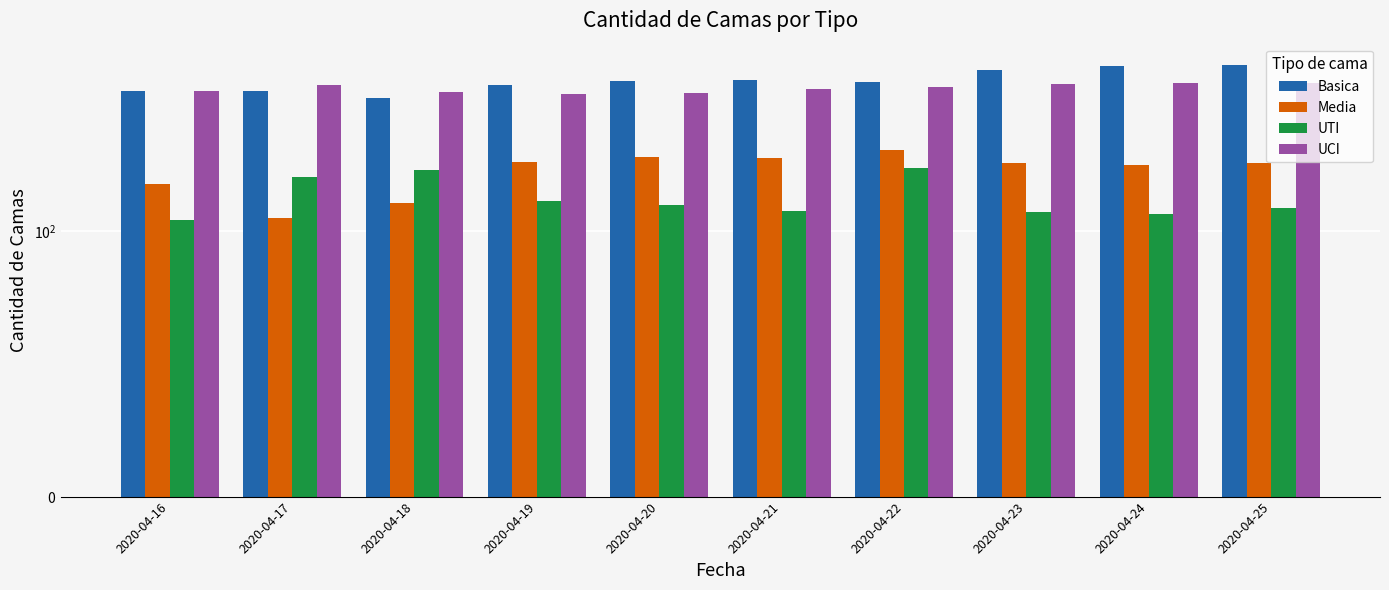

Read the UCI value at 2020-04-25.

418